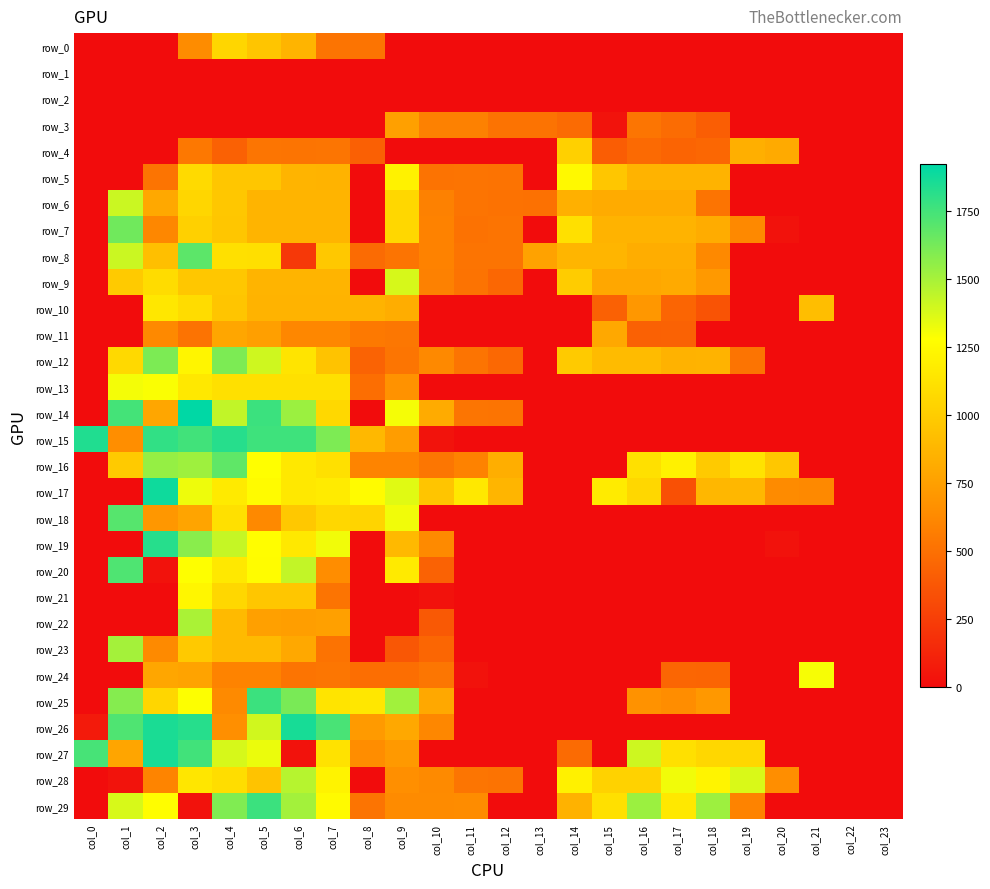

Between col_4 and col_17, which series saw the biggest shift?

row_15